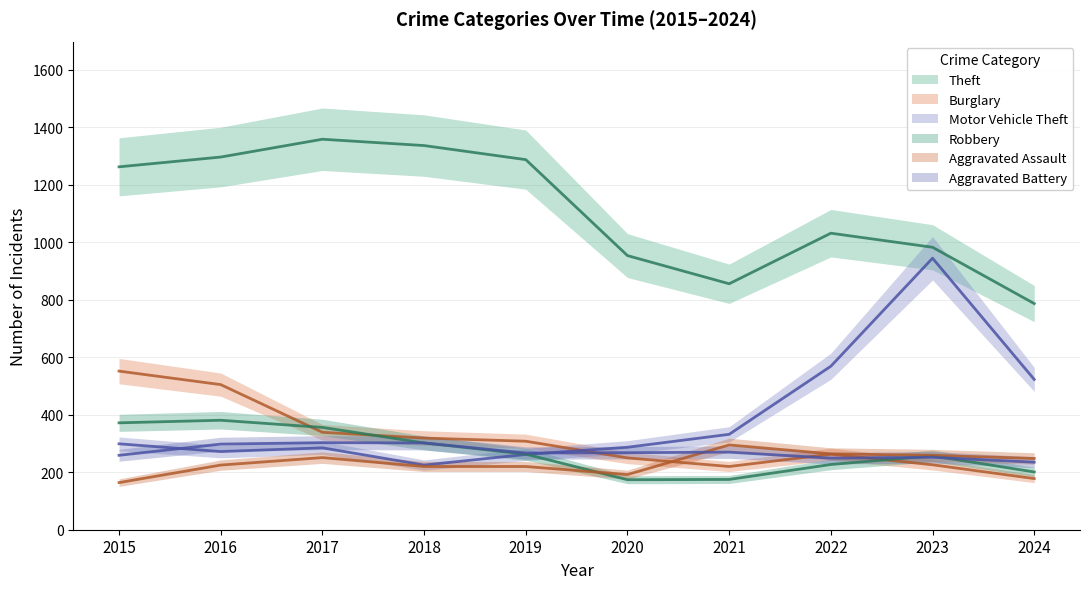

The Aggravated Battery series shows 252 at 2023. True or false?

True